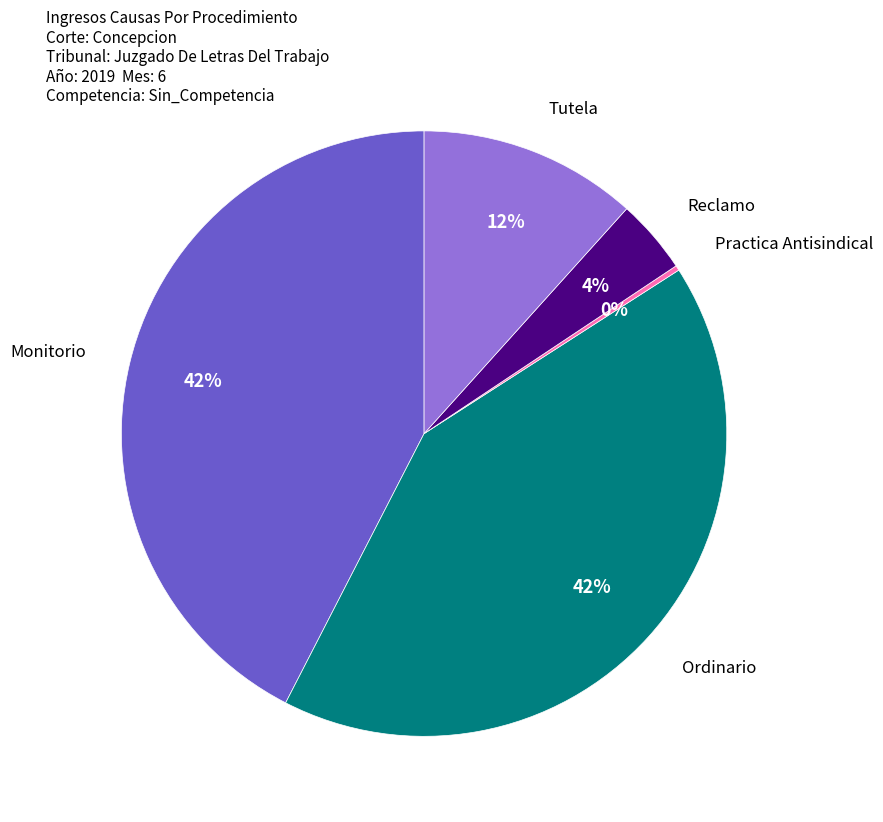

Approximately how many times larger is the value at Ordinario compared to Reclamo?

10.5